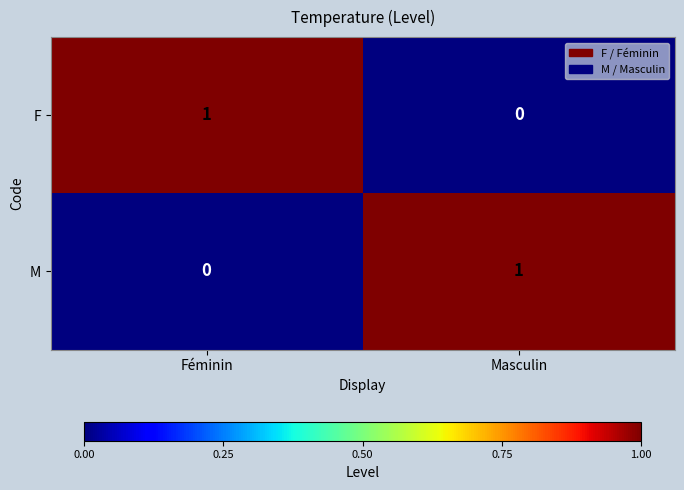

At which label is F closest to 0?

Masculin